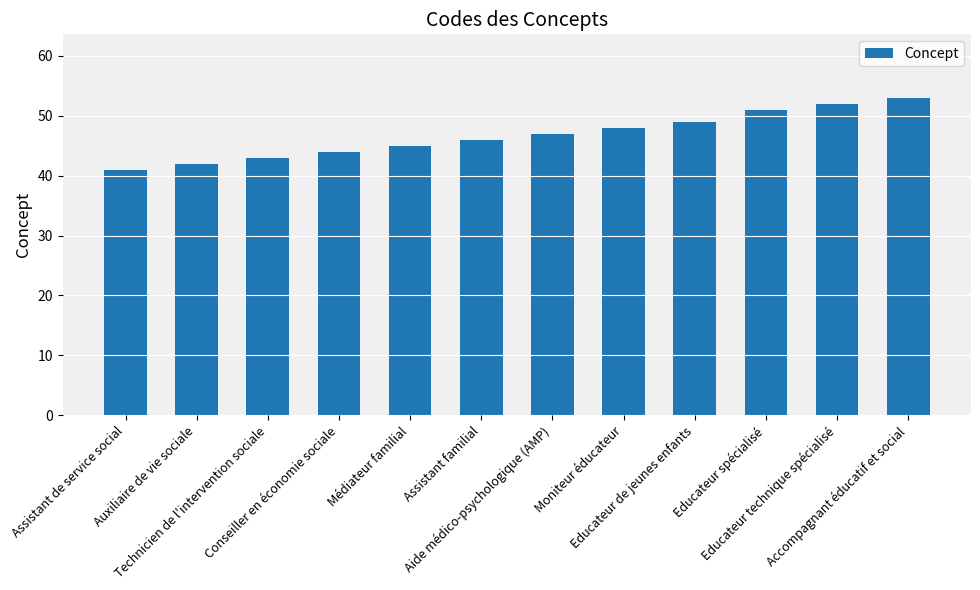

What position from the right is Aide médico-psychologique (AMP)?

6